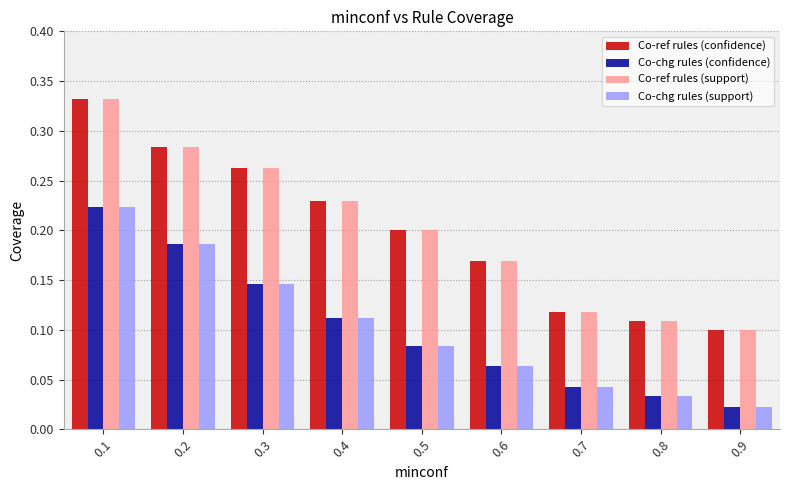

What are all the series names shown in the legend?

Co-ref rules (confidence), Co-chg rules (confidence), Co-ref rules (support), Co-chg rules (support)